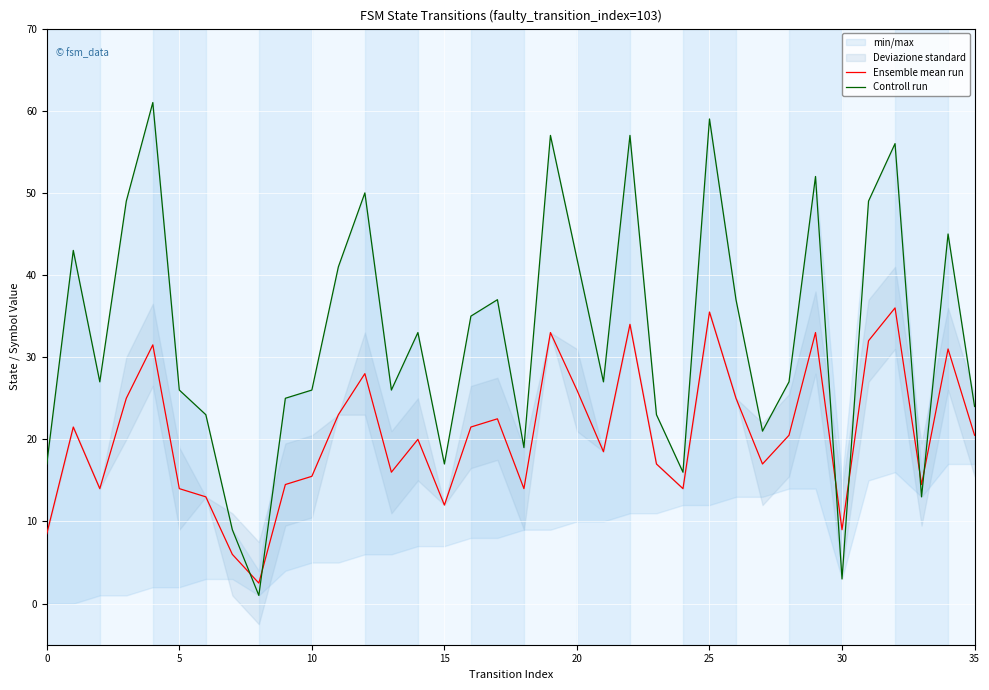

True or false: Ensemble mean run has a value of 3.6 at 5.

False